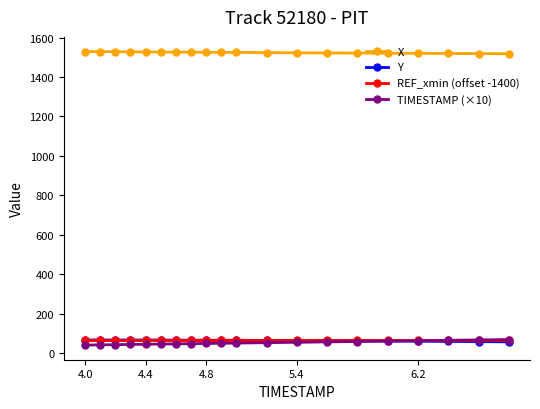

What is the maximum value shown in the chart?

1529.2